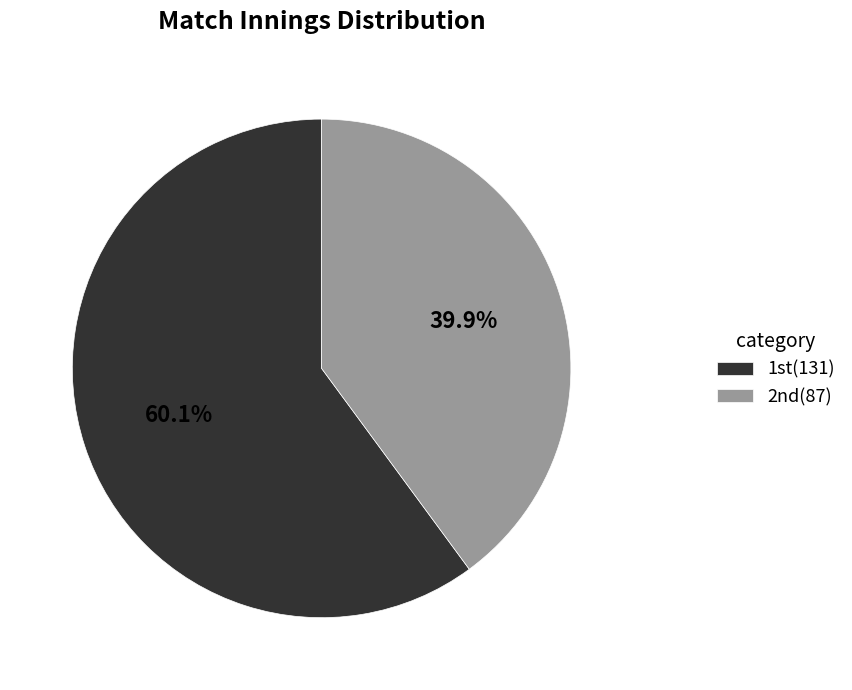

Count the number of slices in the pie.

2